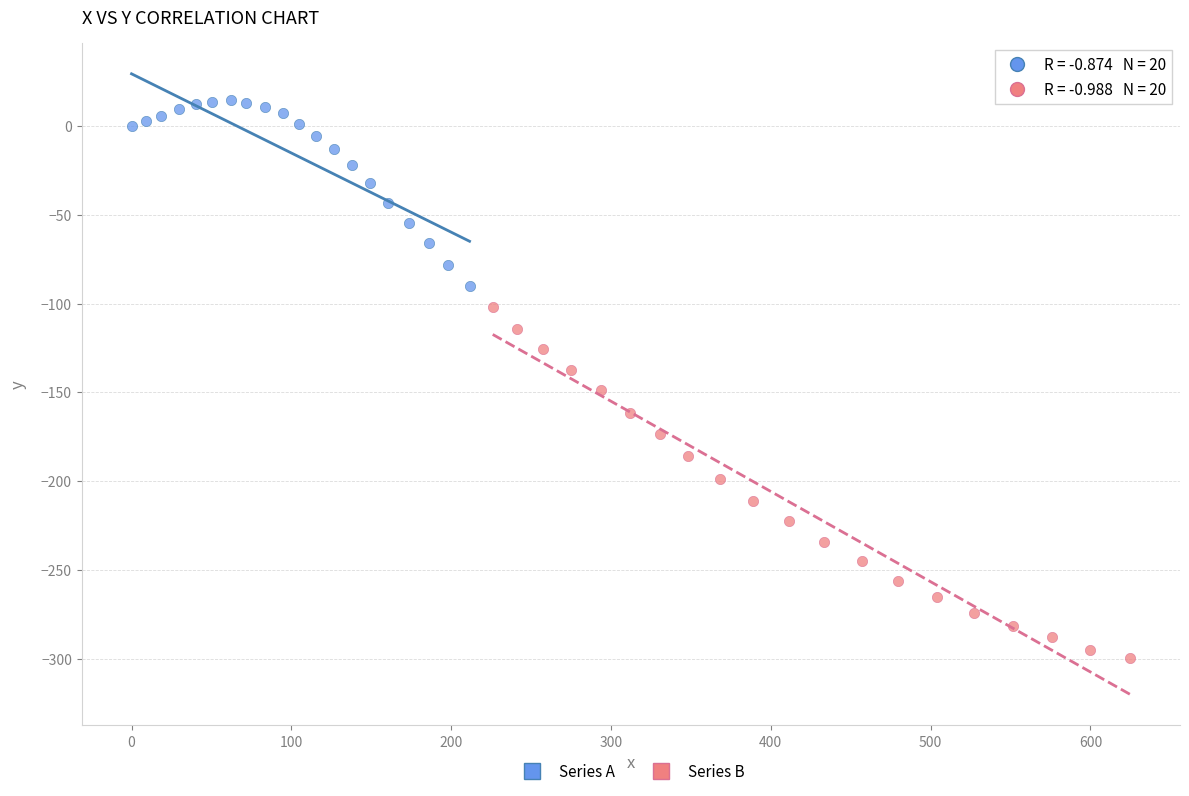

What are all the series names shown in the legend?

Series A, Series B